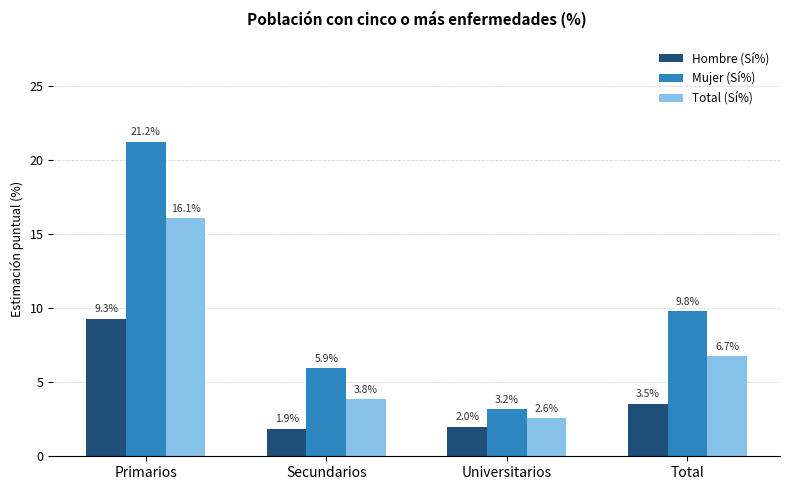

List the series in order of their peak value, lowest first.

Hombre (Sí%), Total (Sí%), Mujer (Sí%)